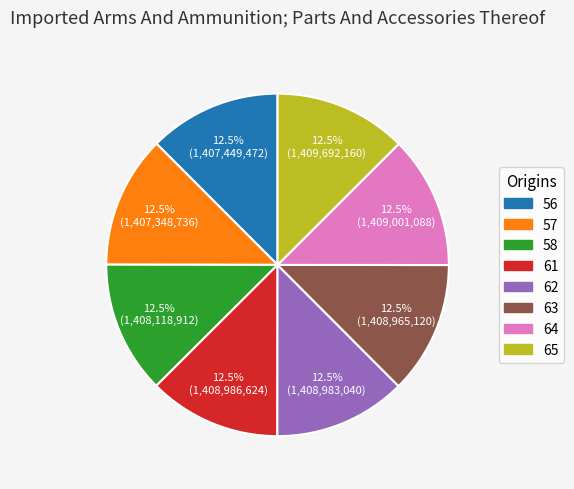

Does any single category account for the majority?

No